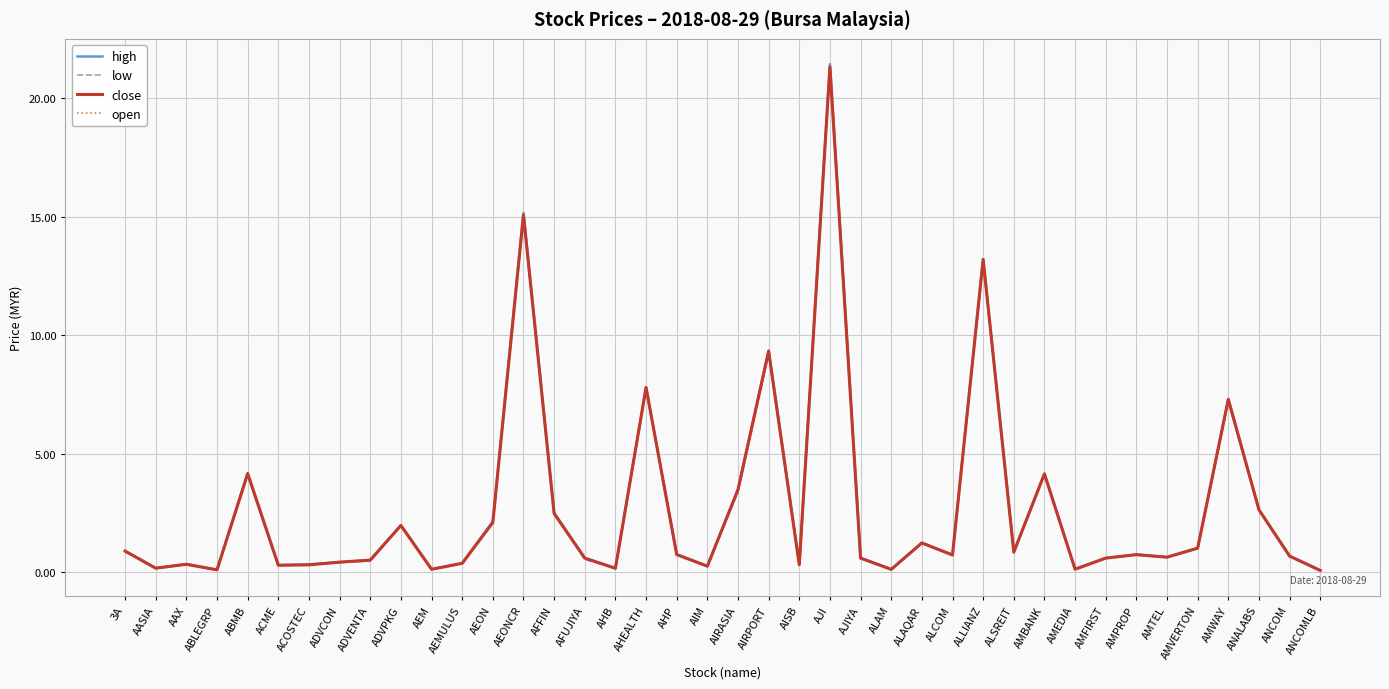

List the series in order of their overall mean, lowest first.

low, open, close, high